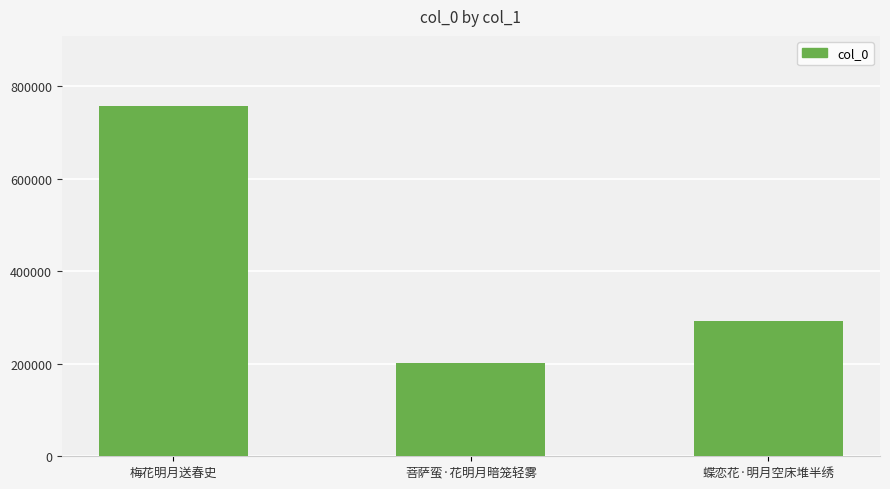

What is the label of the 3rd bar from the right?

梅花明月送春史